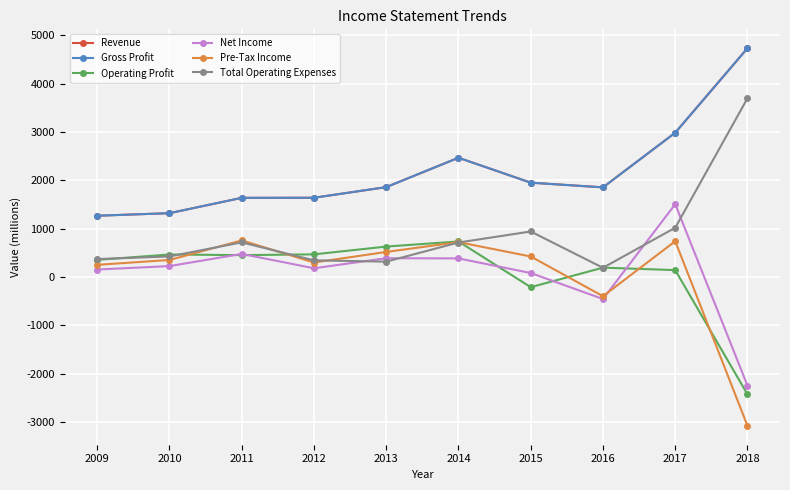

Which series has the largest total across all categories?

Revenue